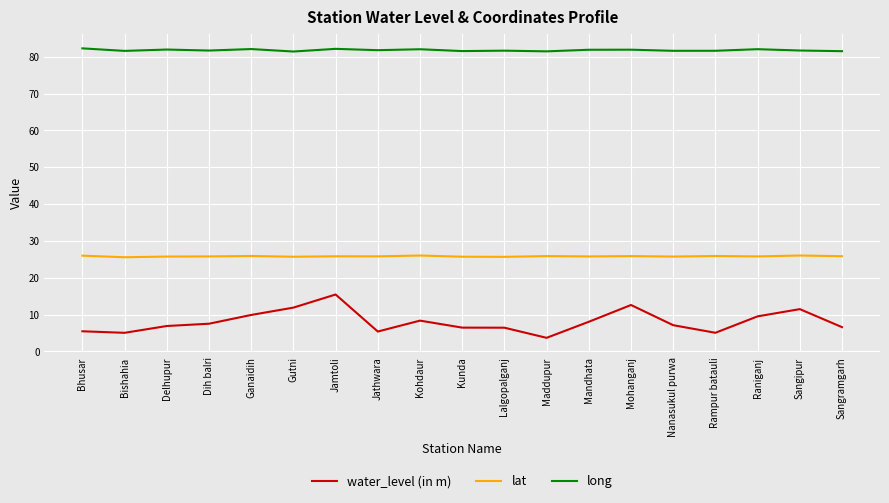

How many lines are shown in the chart?

3